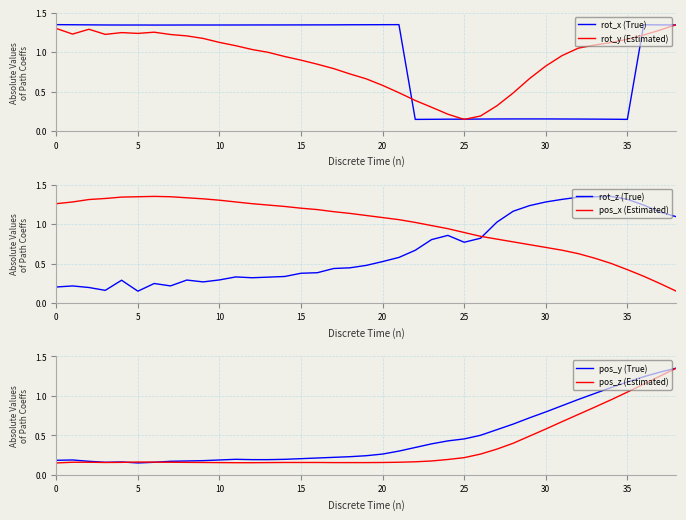

What is the spread (max minus min) of values at 9?

1.2